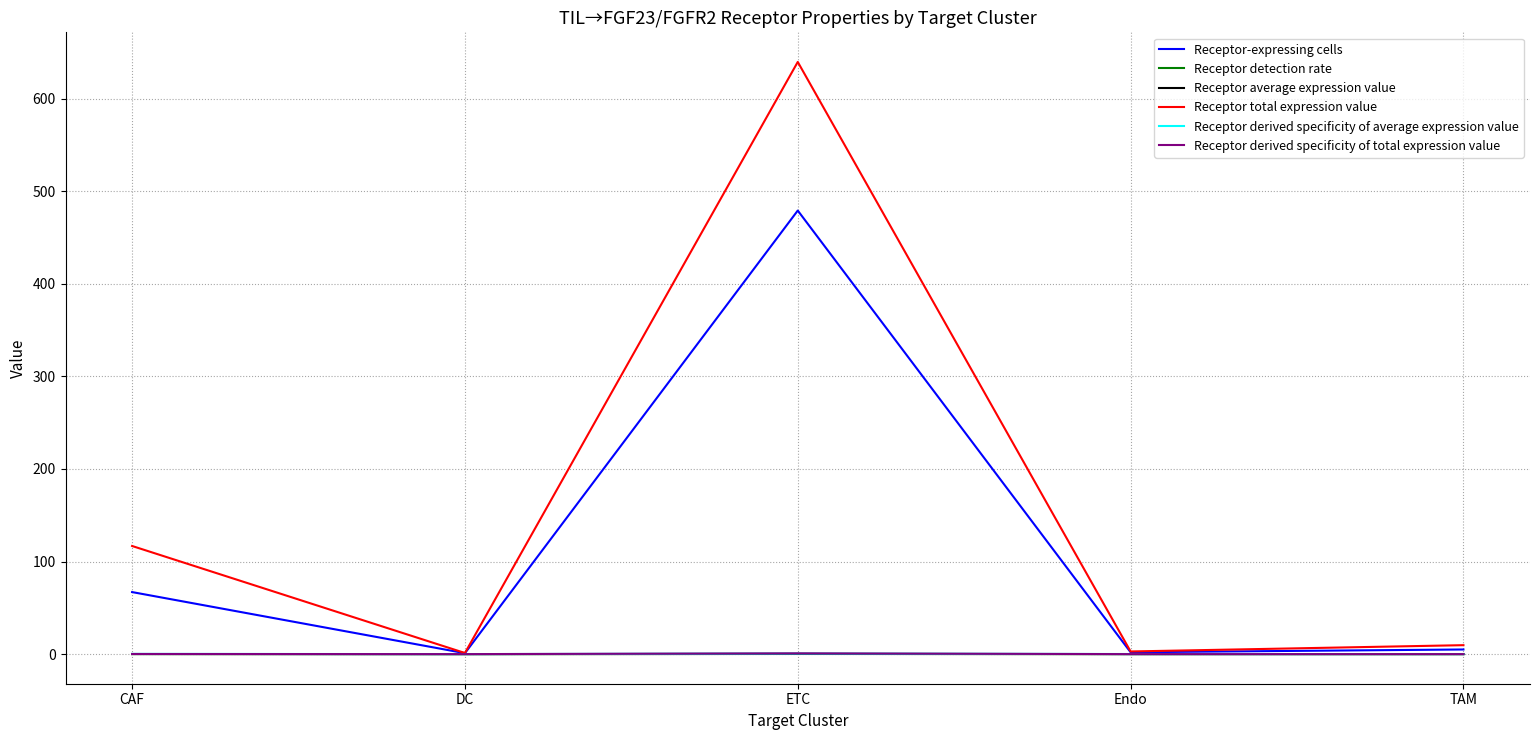

What is the difference between the Receptor derived specificity of average expression value values at CAF and TAM?

0.2